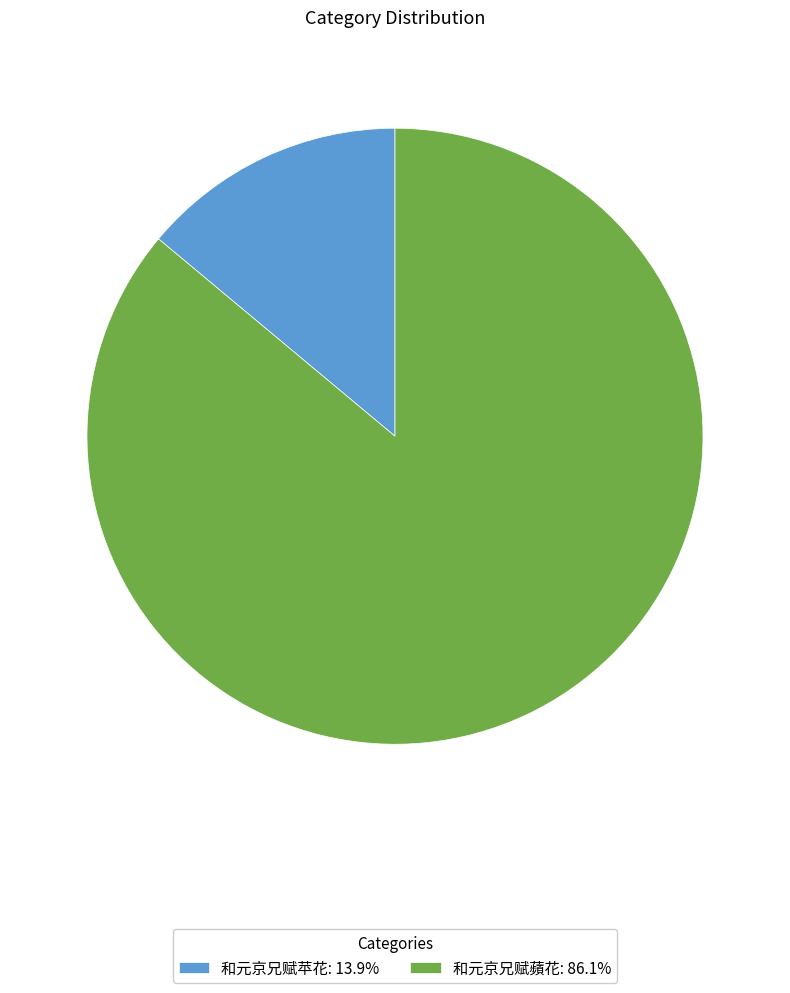

Which category has the biggest portion of the pie?

和元京兄赋蘋花